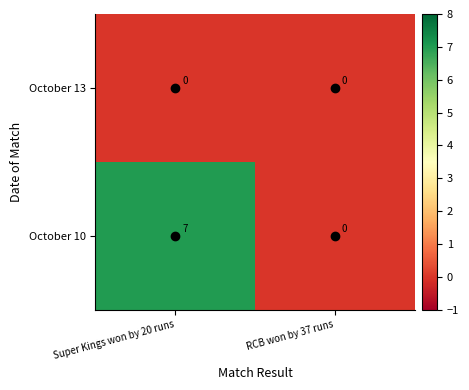

At which label is October 10 closest to 3?

RCB won by 37 runs